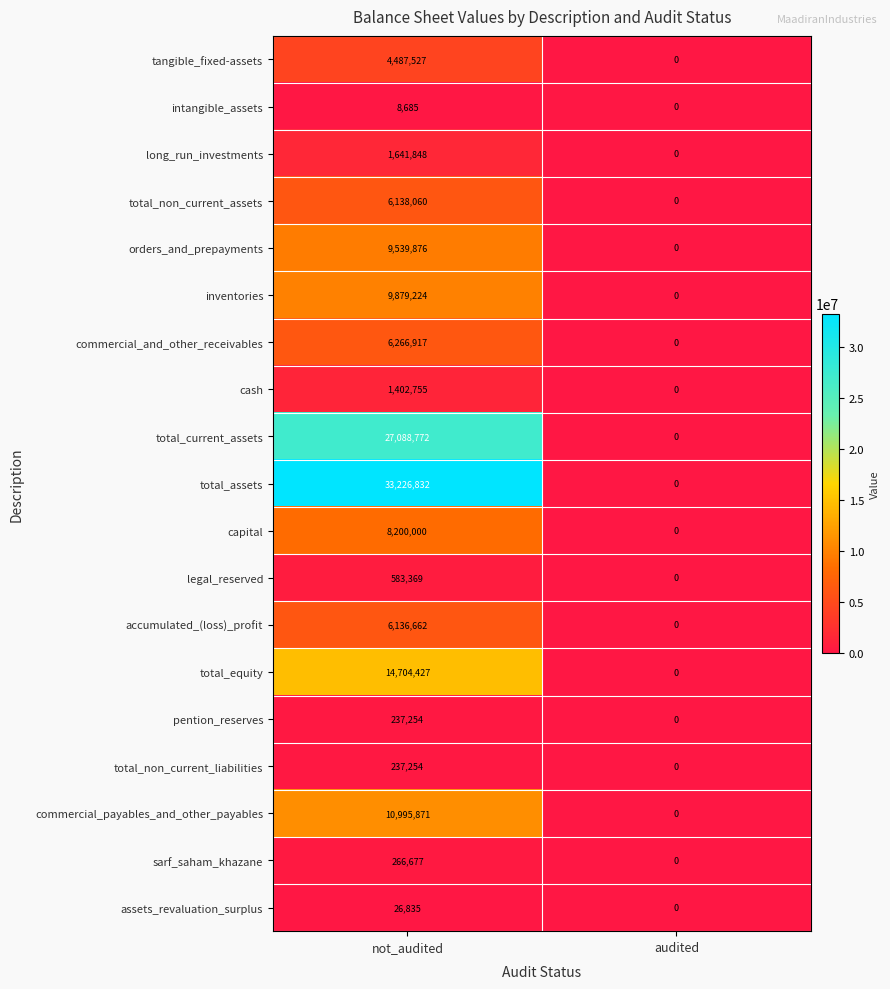

Which label corresponds to the largest value in the chart?

not_audited